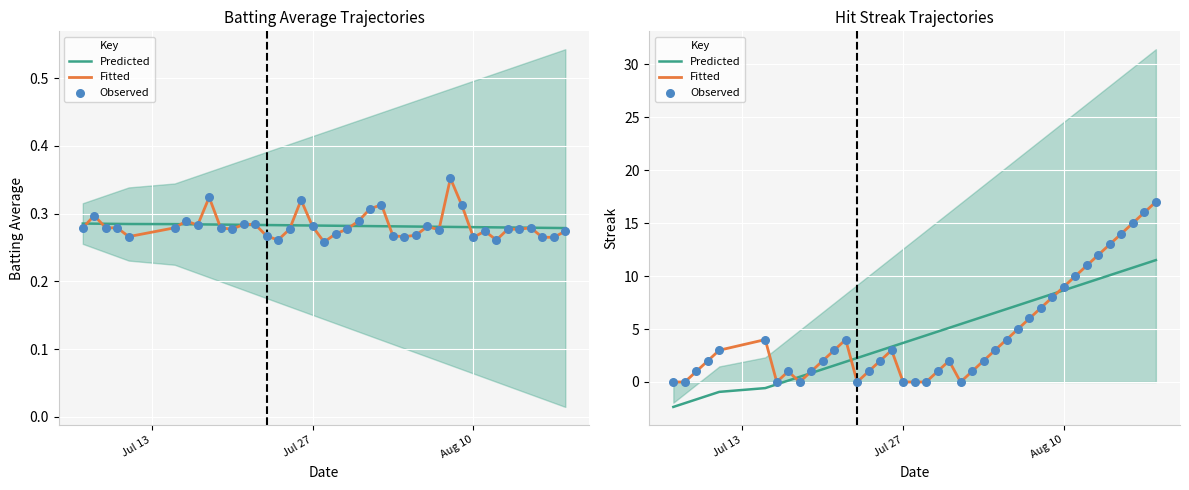

What are all the series names shown in the legend?

Predicted, Fitted, Observed